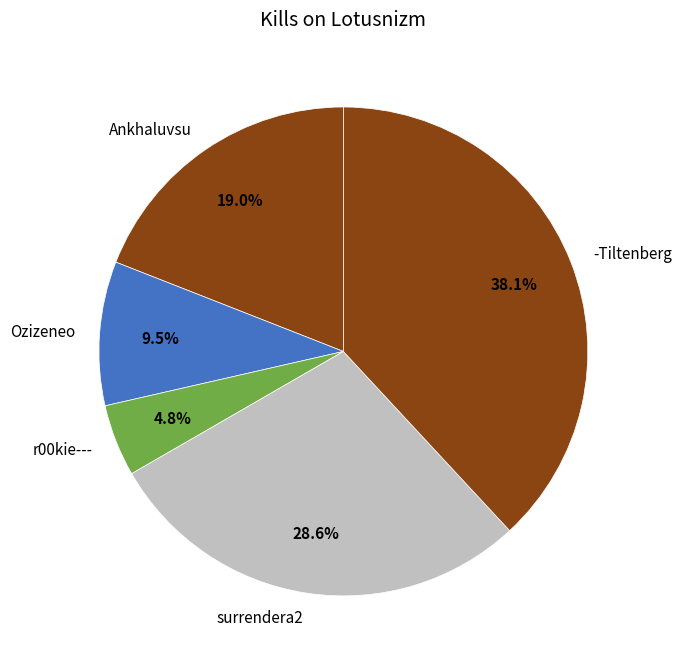

Approximately how many times larger is the value at -Tiltenberg compared to Ankhaluvsu?

2.0